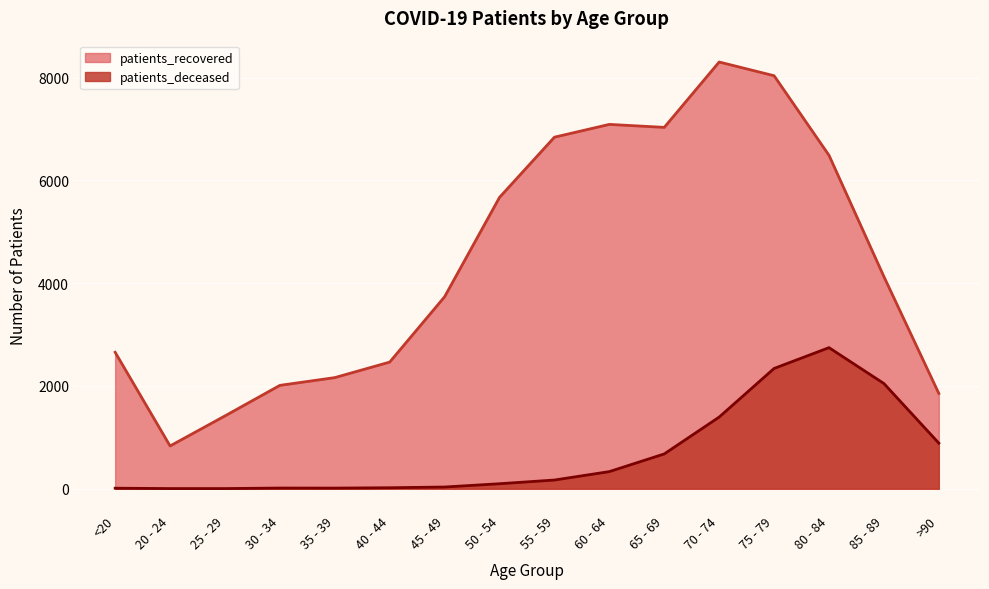

What is the value of the patients_recovered point at the 7th from the left?

3735